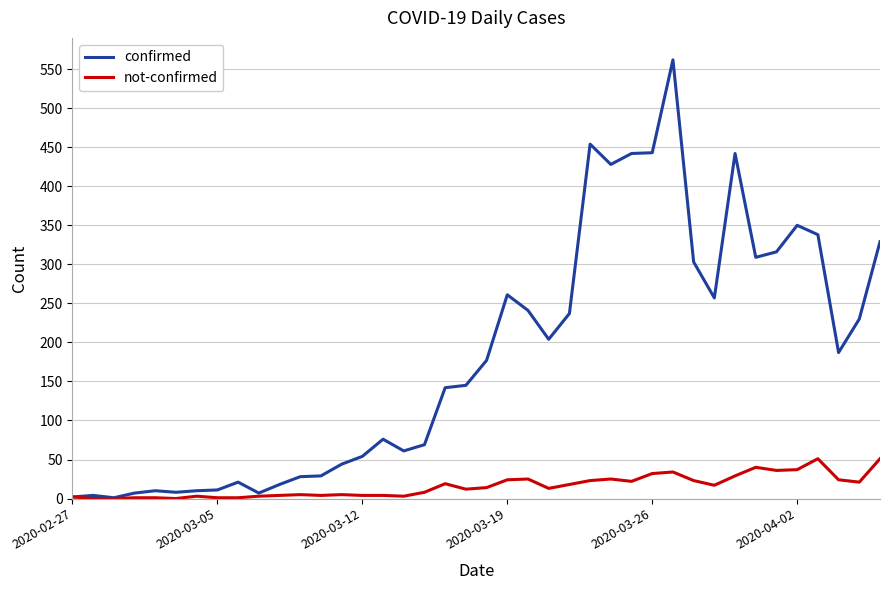

Count the number of categories in the chart.

40